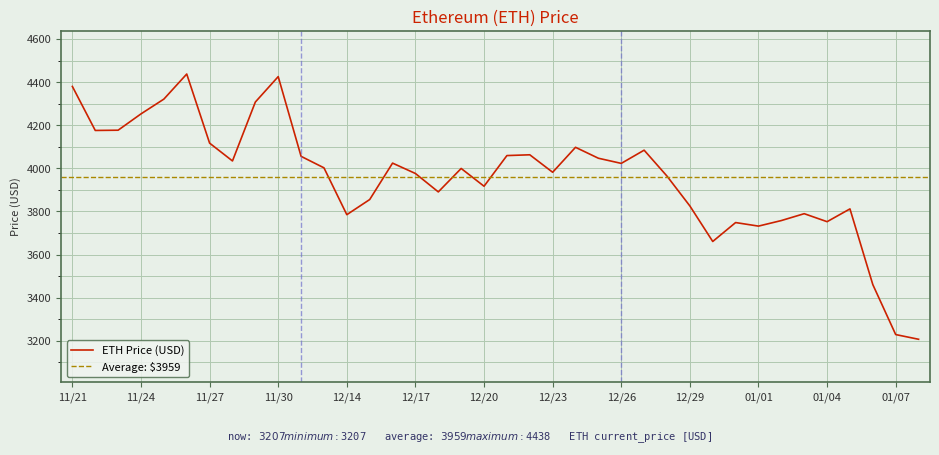

Which category has the highest value across all series?

11/26